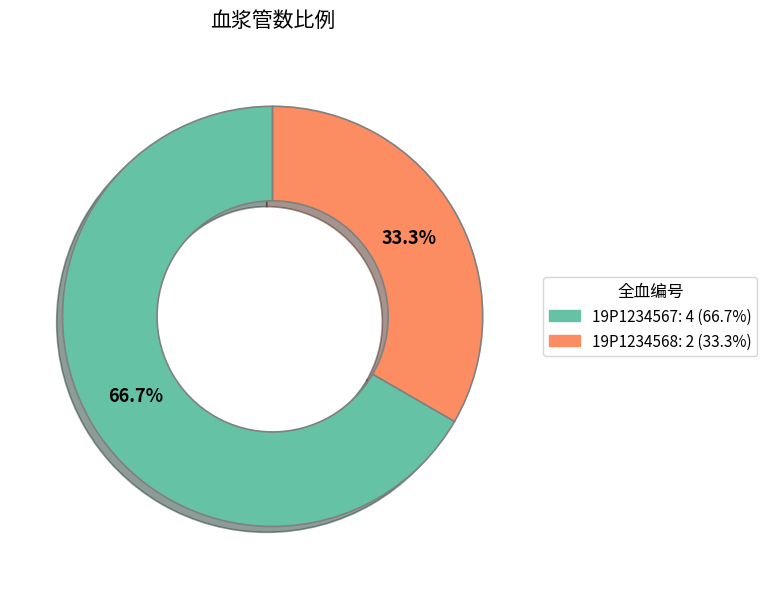

What percentage is the 19P1234568 slice, to the nearest percent?

33%